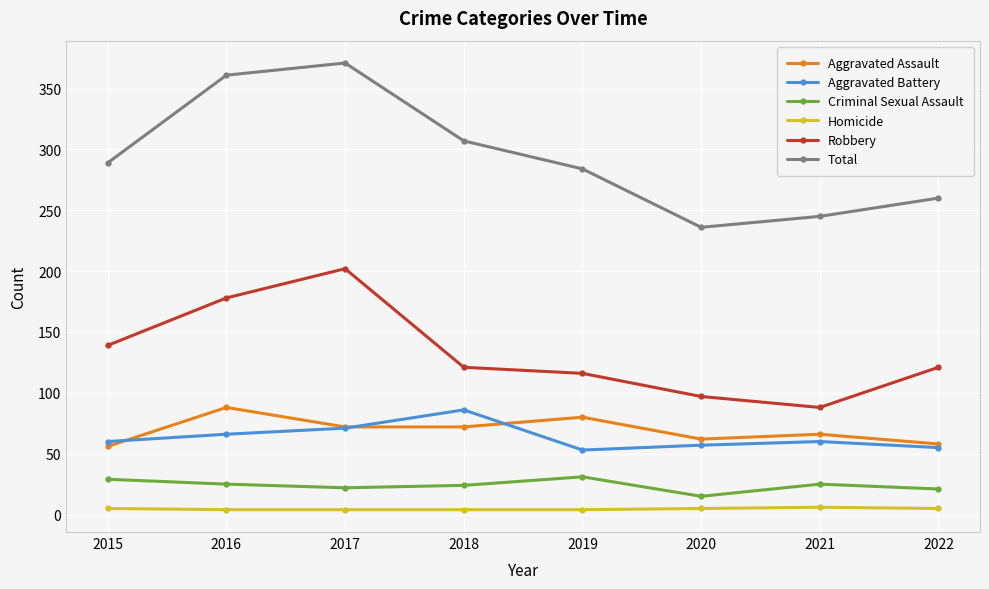

True or false: Total and Aggravated Battery intersect in this chart.

False